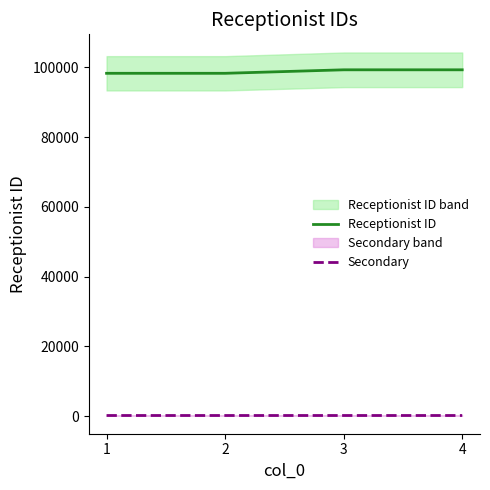

What is the difference between the highest and lowest values at 2?

98115.4